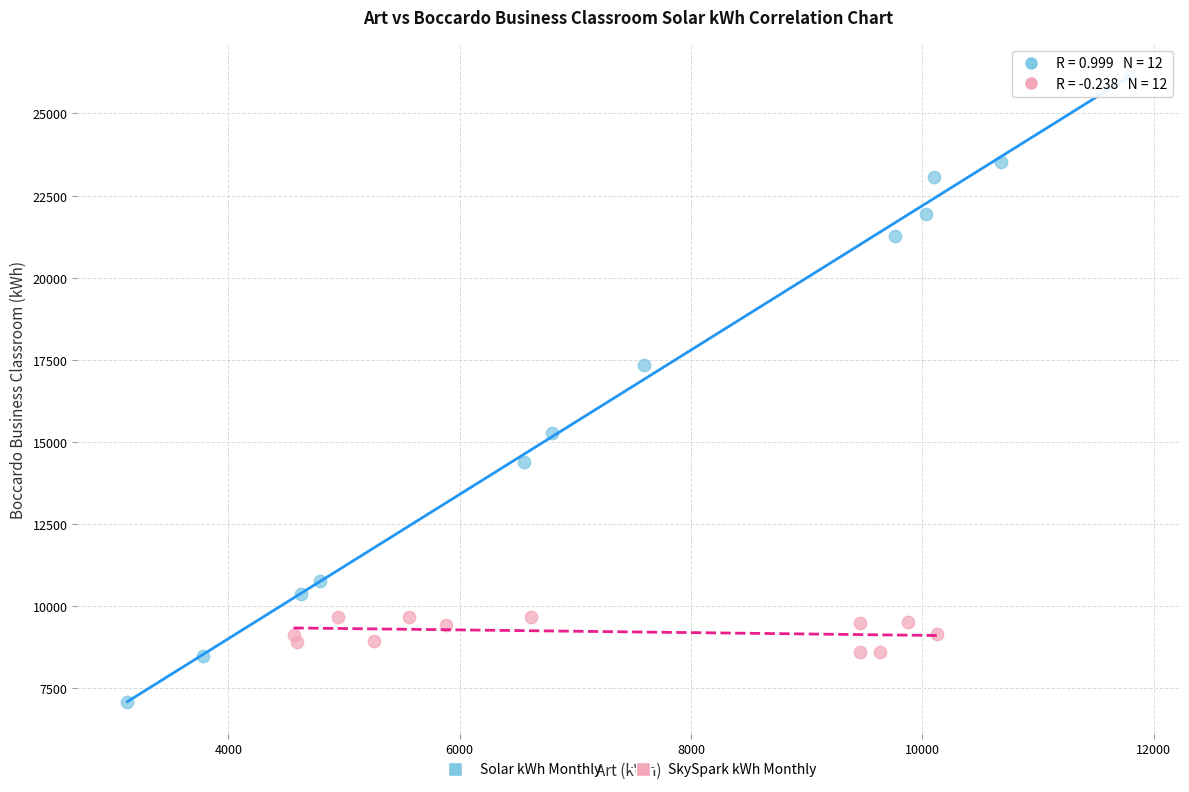

Which series has the widest spread of Y values?

Solar kWh Monthly